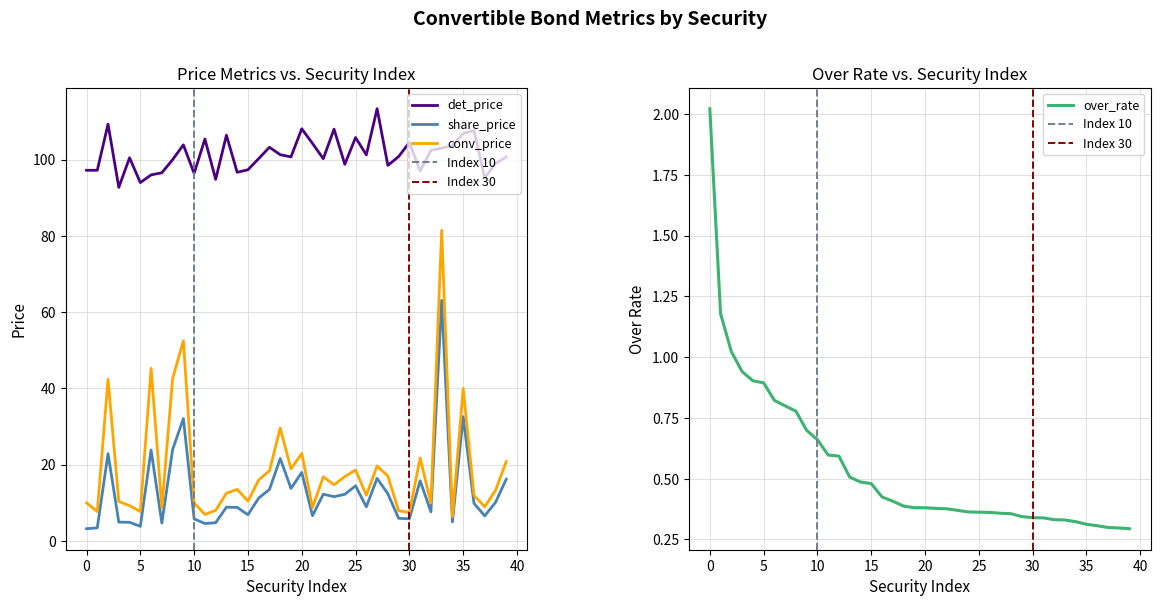

How many lines are shown in the chart?

4